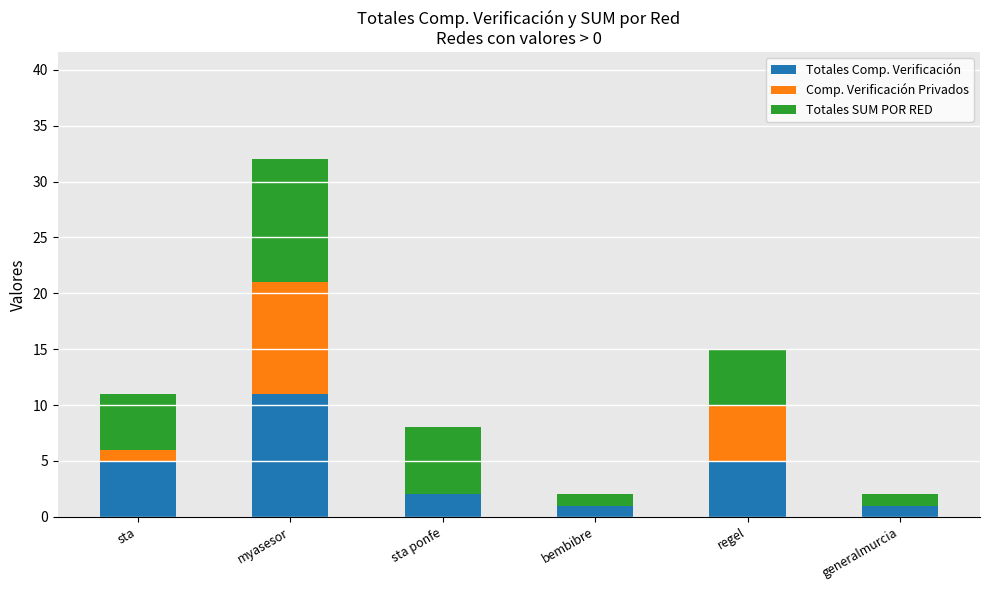

At which label does Totales Comp. Verificación reach its peak?

myasesor